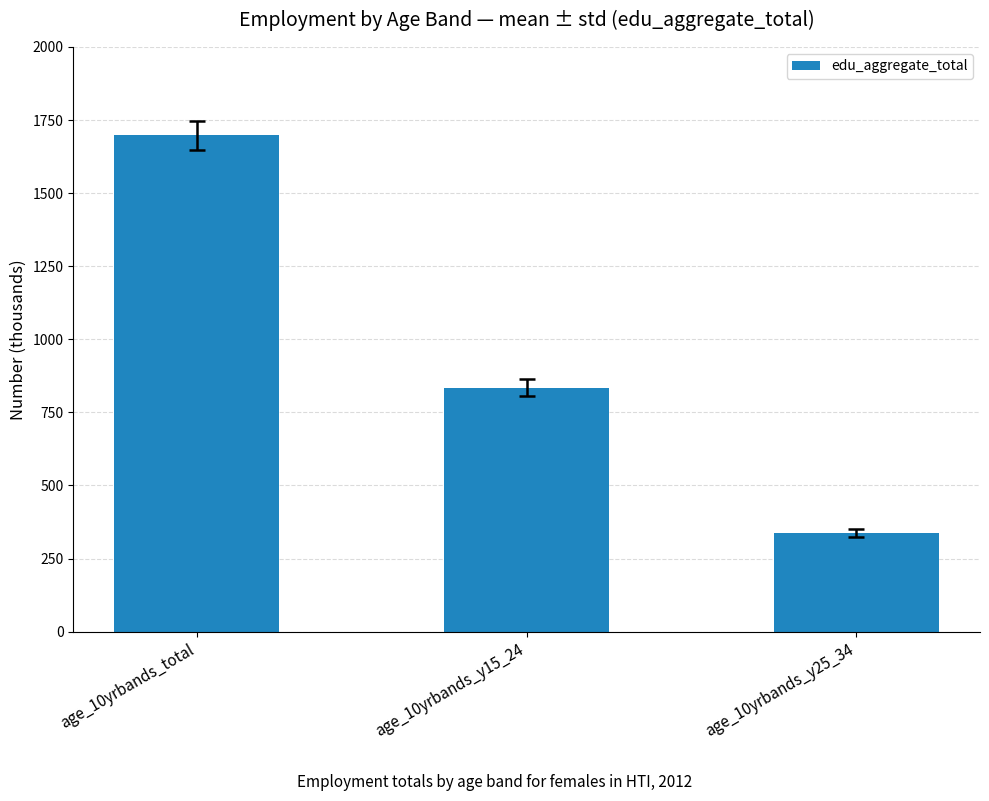

Which category has the highest value across all series?

age_10yrbands_total